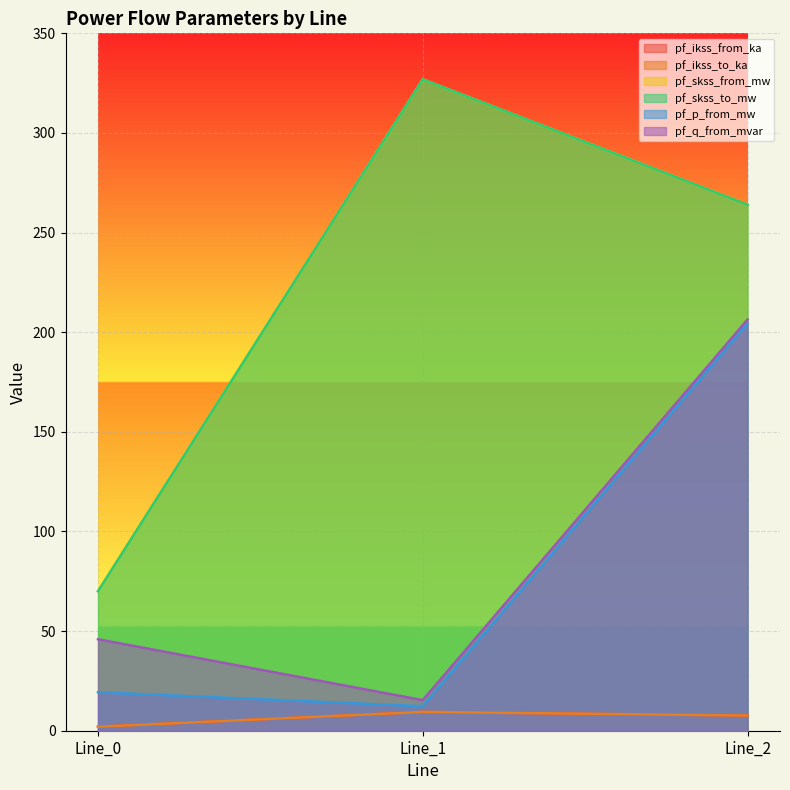

What are all the series names shown in the legend?

pf_ikss_from_ka, pf_ikss_to_ka, pf_skss_from_mw, pf_skss_to_mw, pf_p_from_mw, pf_q_from_mvar